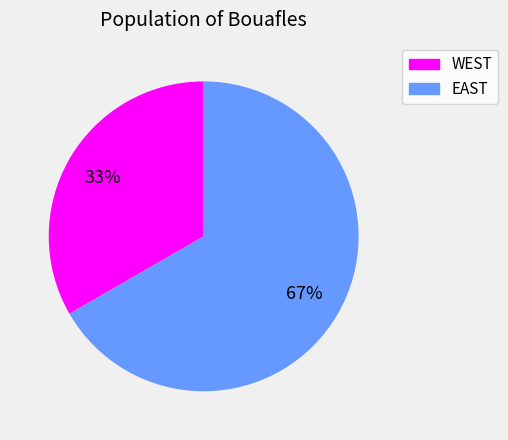

Is it true that EAST is 59% of the pie?

False